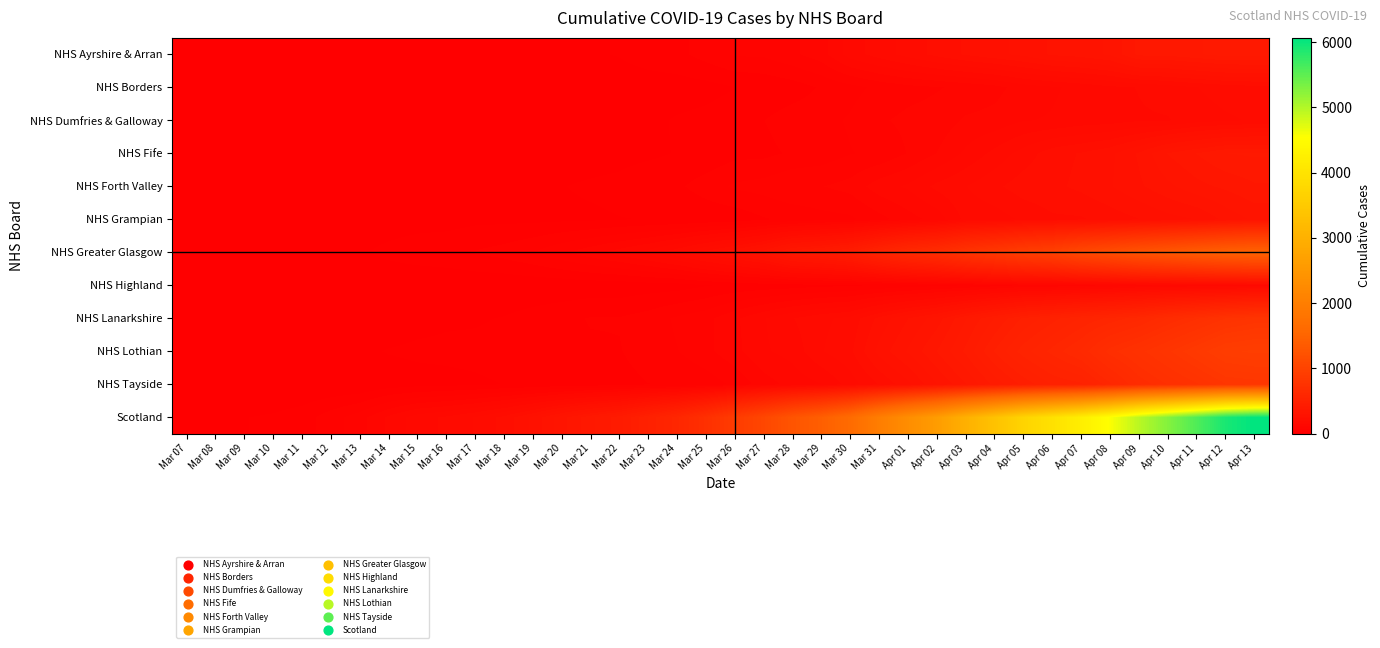

What is the total value across all series at Mar 28?

2501